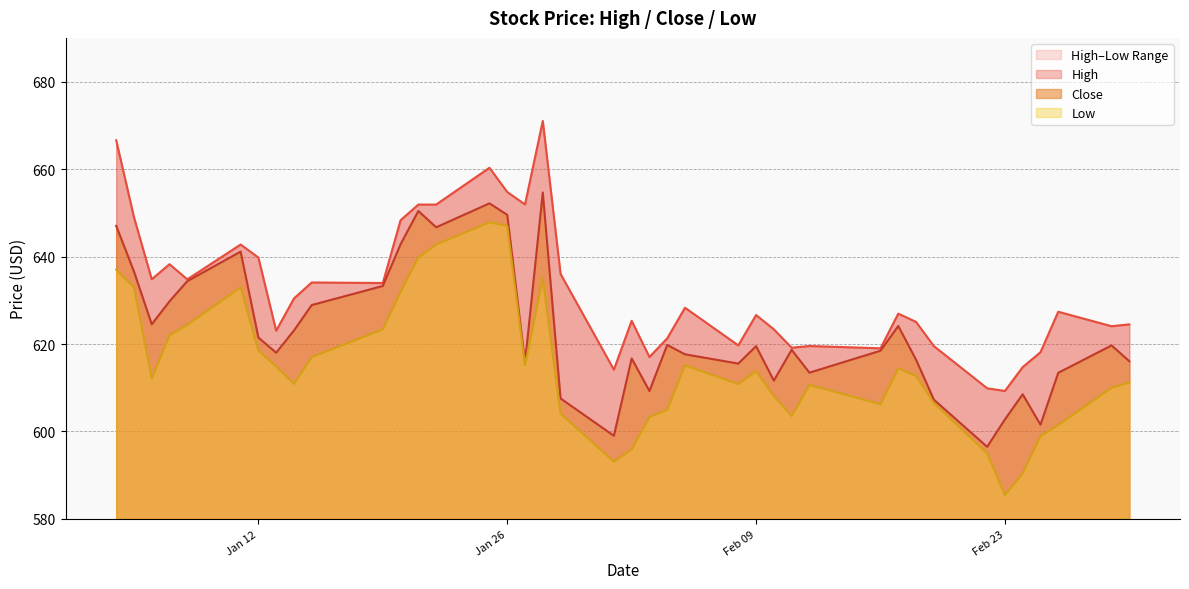

Which category has the lowest value across all series?

Feb 23